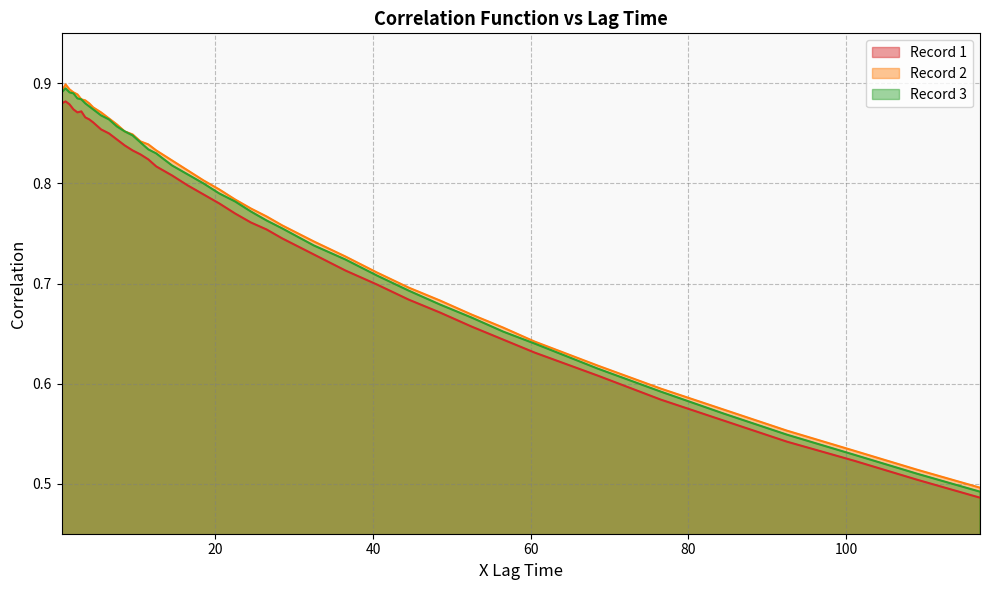

What are all the series names shown in the legend?

Record 1, Record 2, Record 3